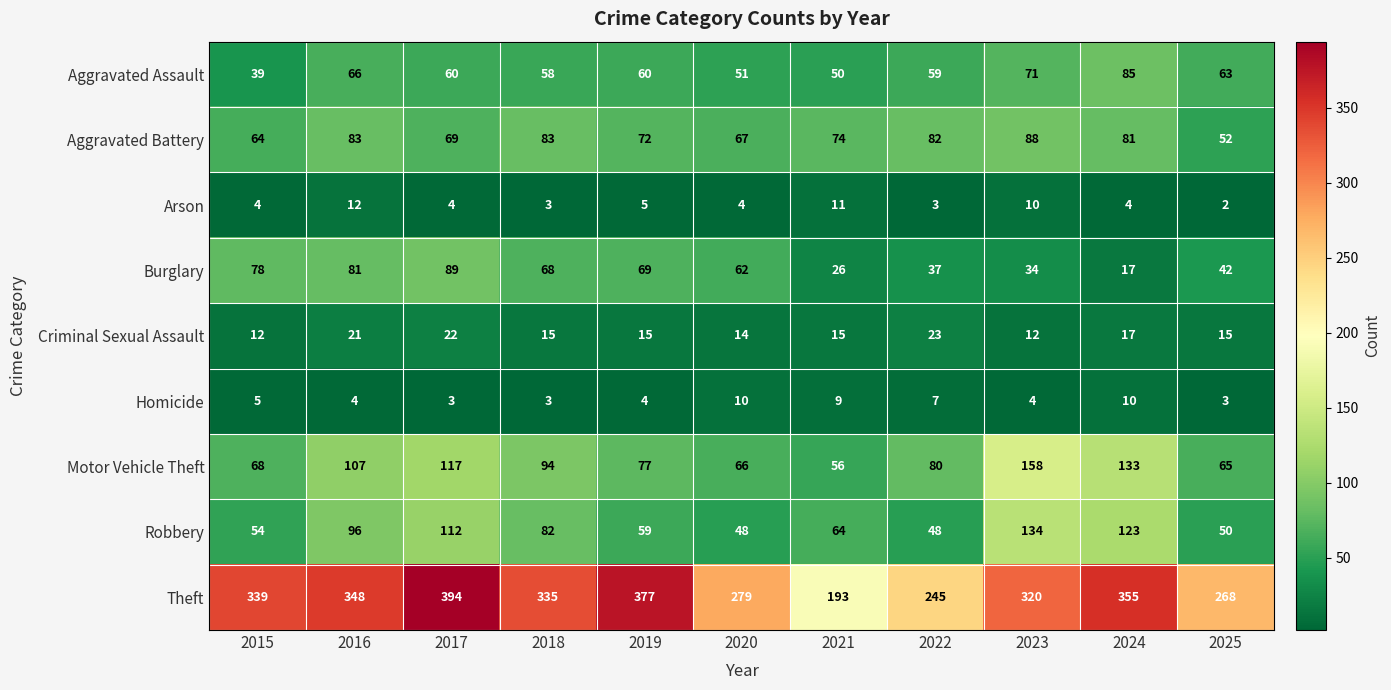

At how many categories does at least one series exceed 372?

2